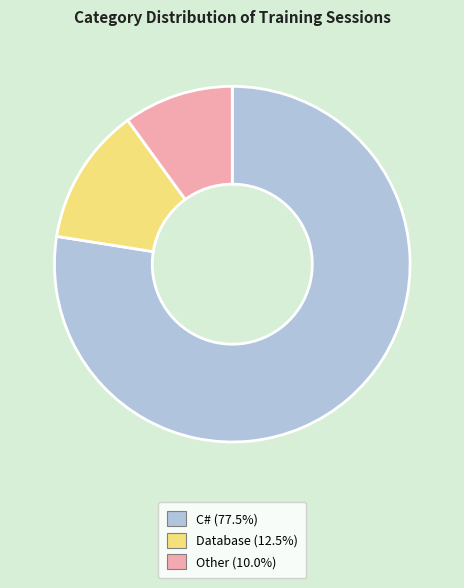

What is the ratio of the value at Other to the value at Database?

0.8